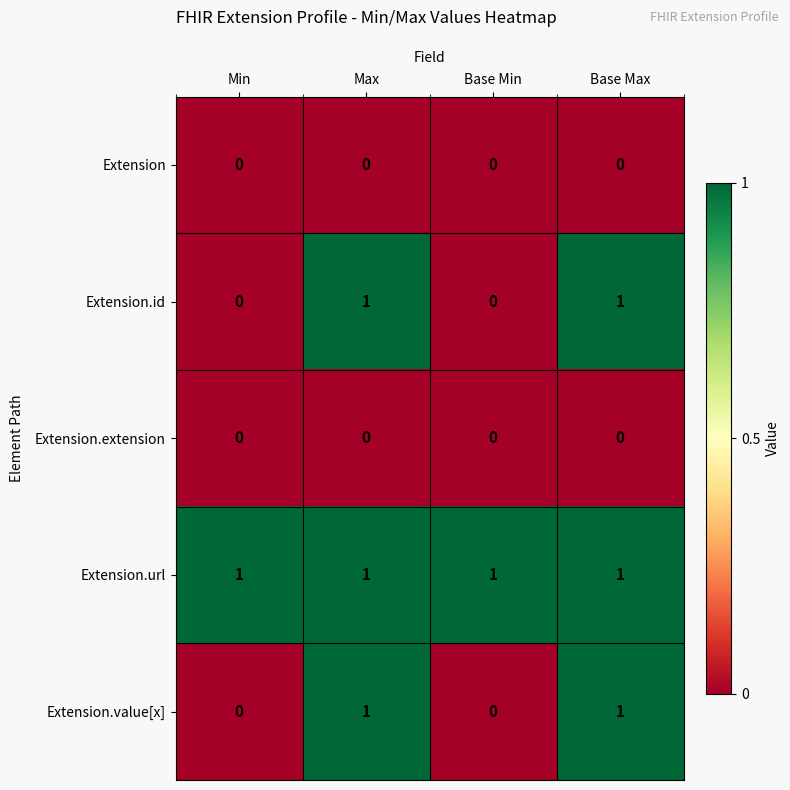

True or false: Extension.url has a value of 2 at Max.

False